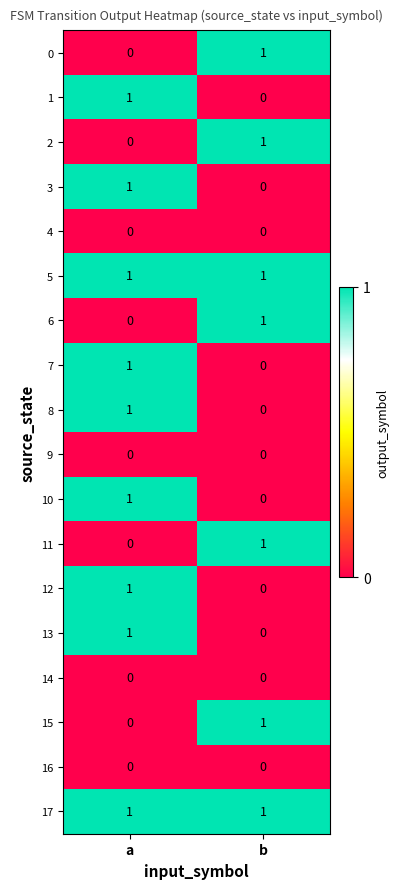

At which category is the sum across all series the highest?

a